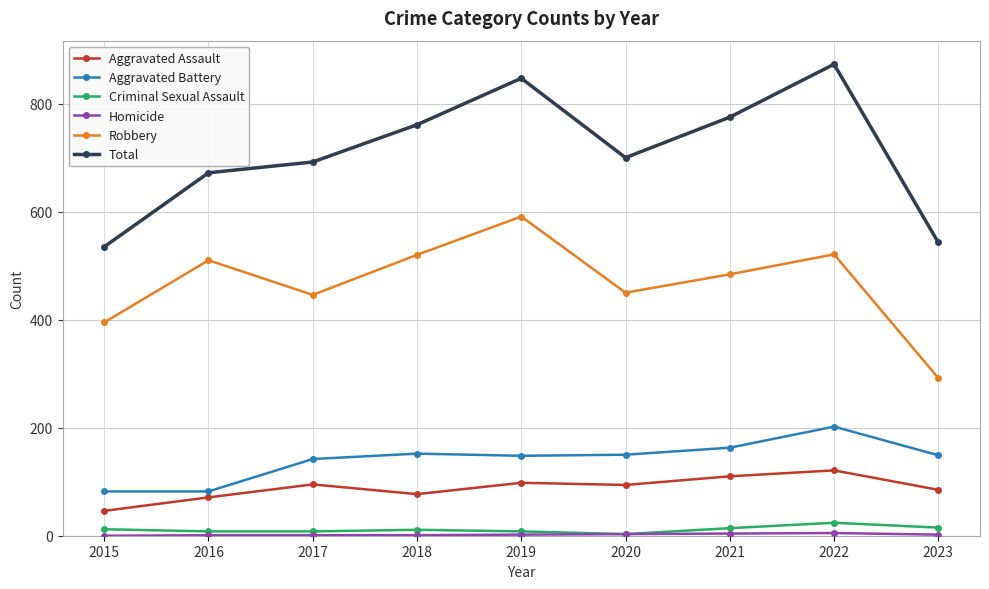

True or false: Total and Robbery cross at least once.

False